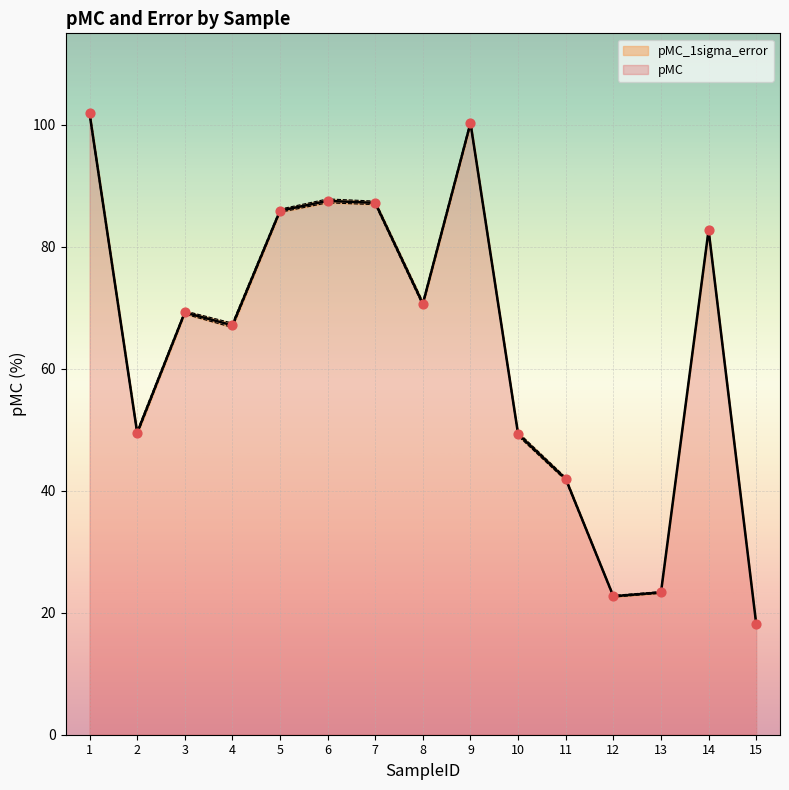

Approximately how many times larger is the value at 7 compared to 10?

1.8